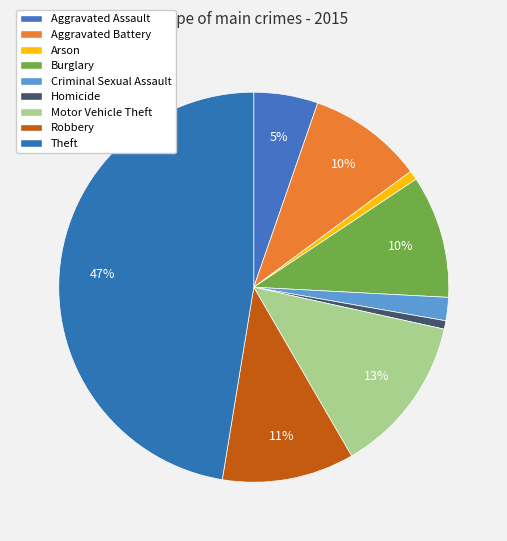

How many segments does this pie chart have?

9